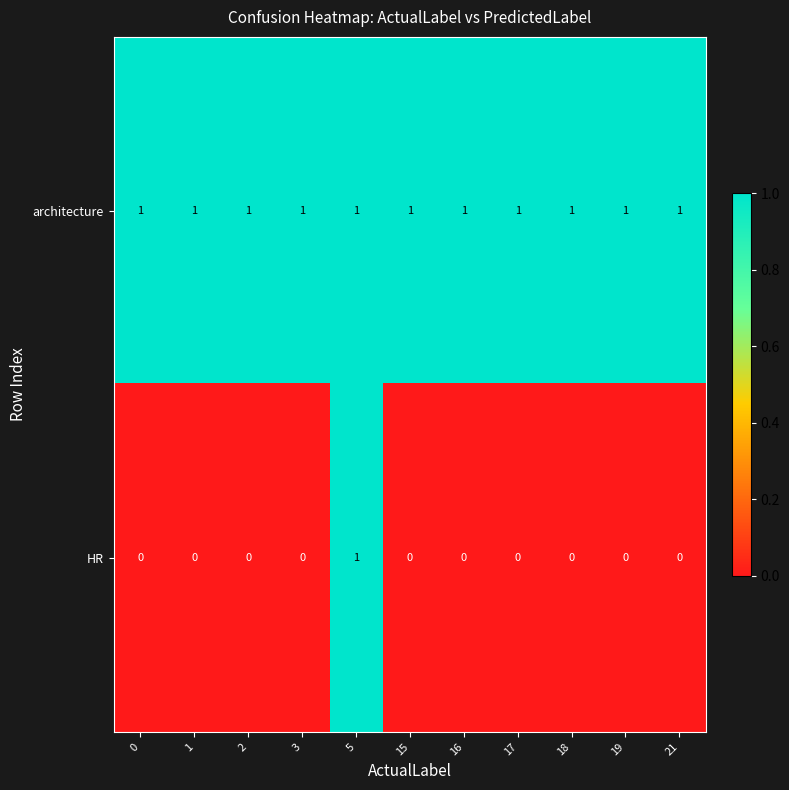

Reading left to right, transcribe all the data shown in this chart.

architecture: 0=1	1=1	2=1	3=1	5=1	15=1	16=1	17=1	18=1	19=1	21=1
HR: 0=0	1=0	2=0	3=0	5=1	15=0	16=0	17=0	18=0	19=0	21=0